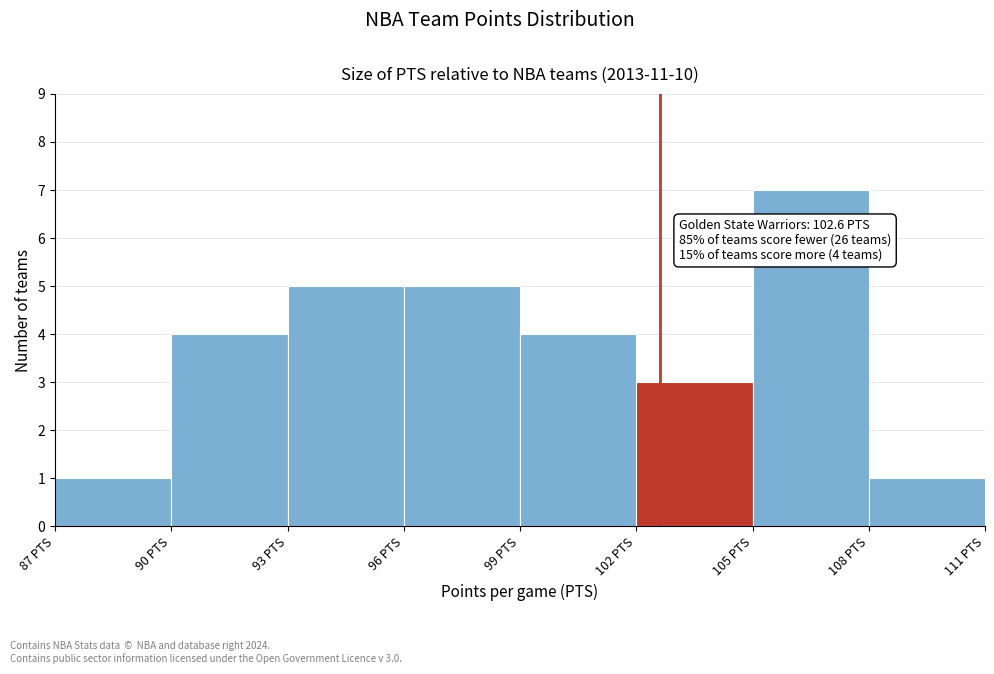

Over which range of the x-axis is the bar tallest?

105 to 108